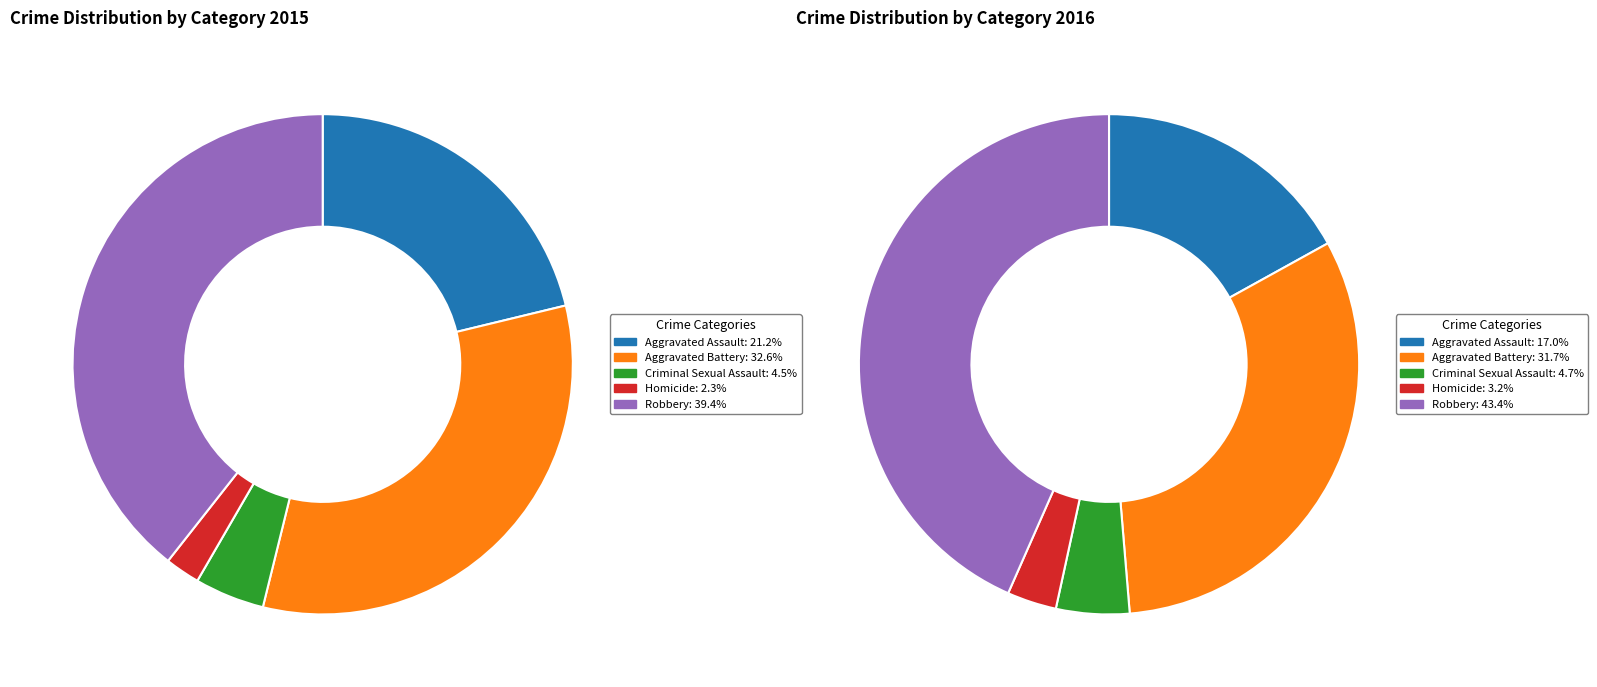

How many segments does this pie chart have?

5